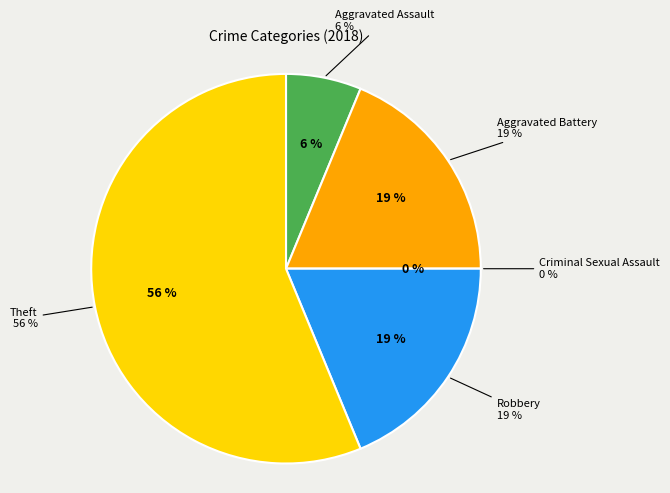

To the nearest percent, what is the average slice percentage?

20%